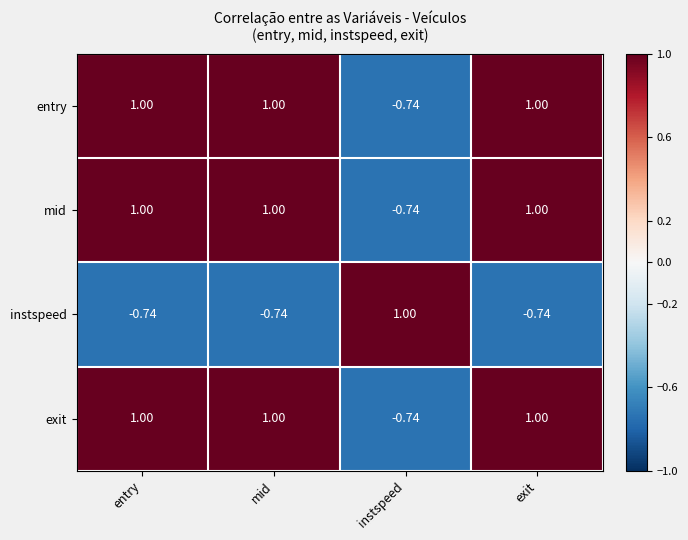

Is the value of entry at instspeed greater than the value of exit at exit?

No